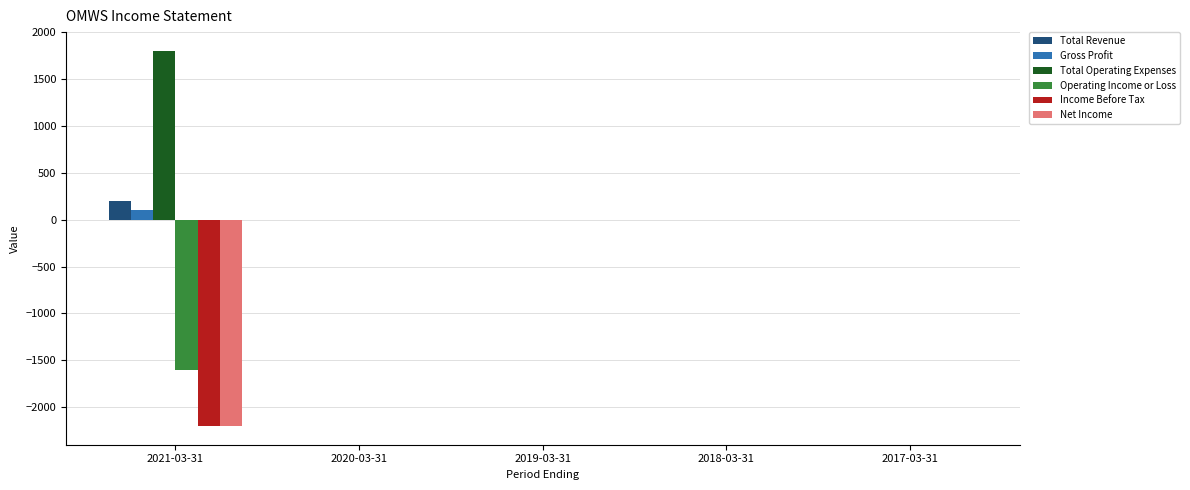

Is the value of Total Revenue at 2021-03-31 greater than the value of Operating Income or Loss at 2021-03-31?

Yes